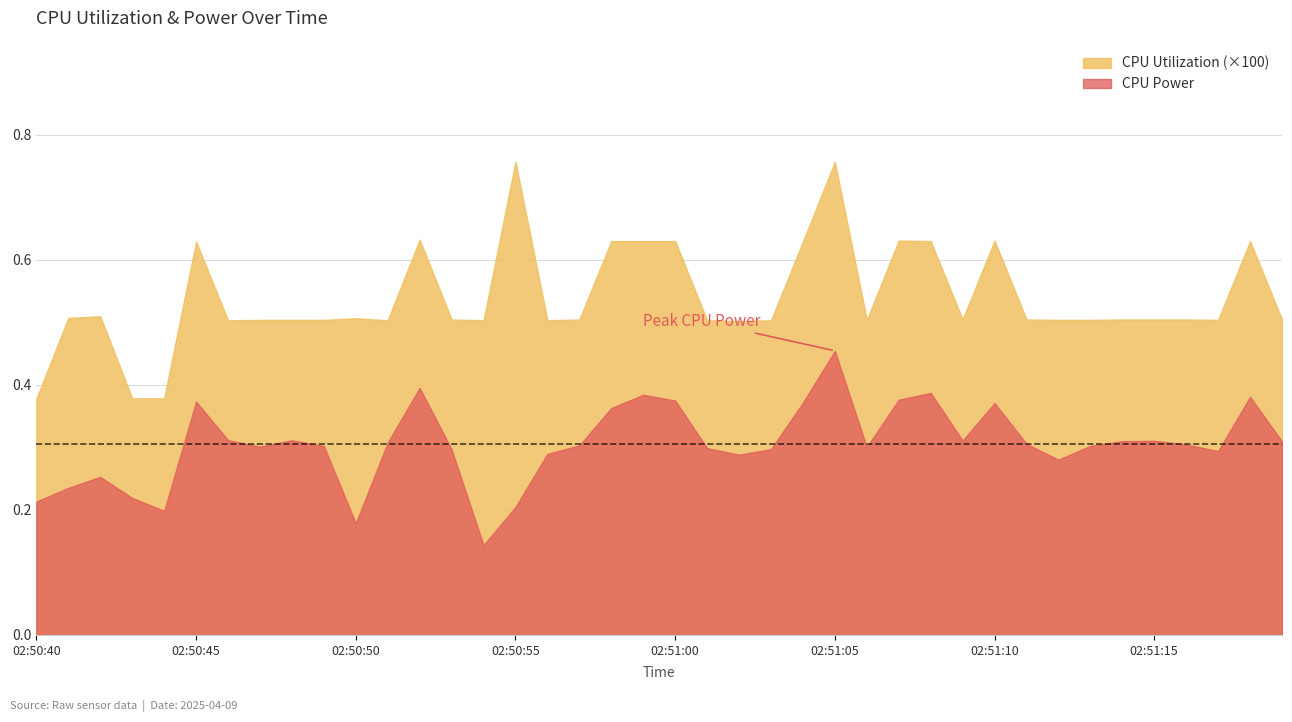

True or false: CPU Power has a value of 0.3 at 02:50:50.

False